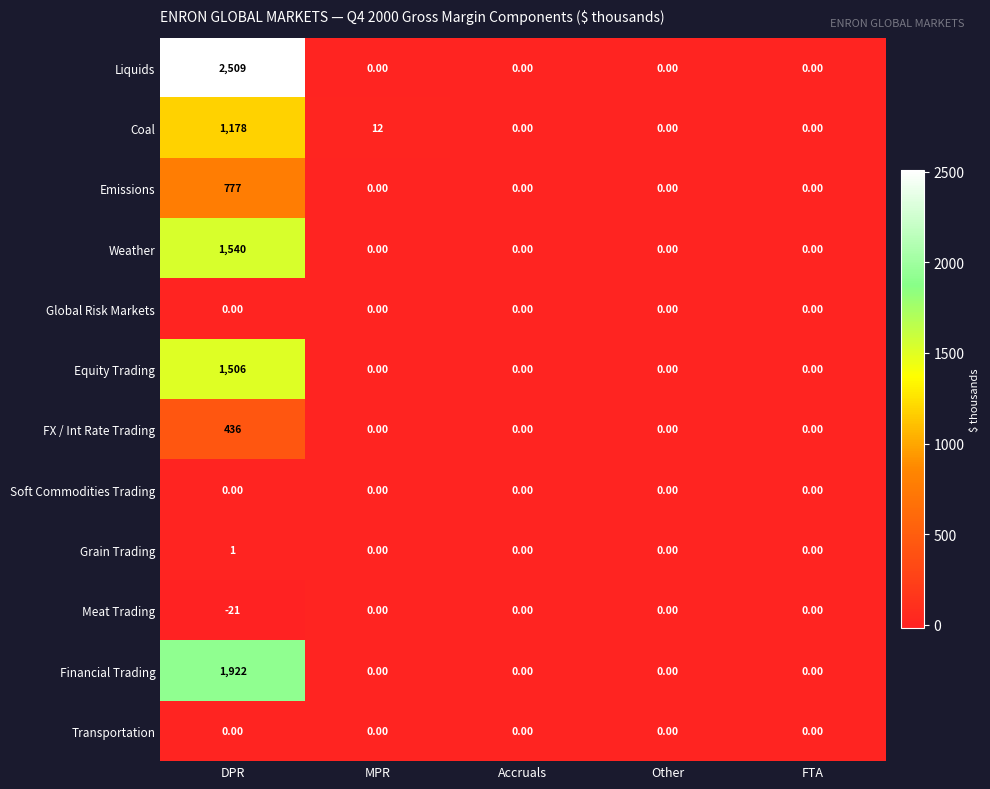

What is the difference between the maximum and minimum values in the Equity Trading series?

1506